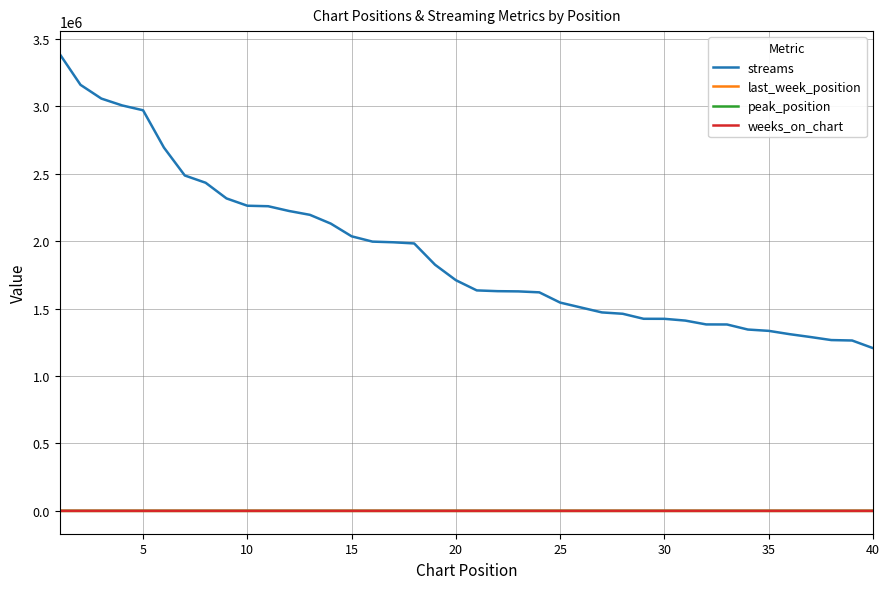

True or false: streams and weeks_on_chart intersect in this chart.

False